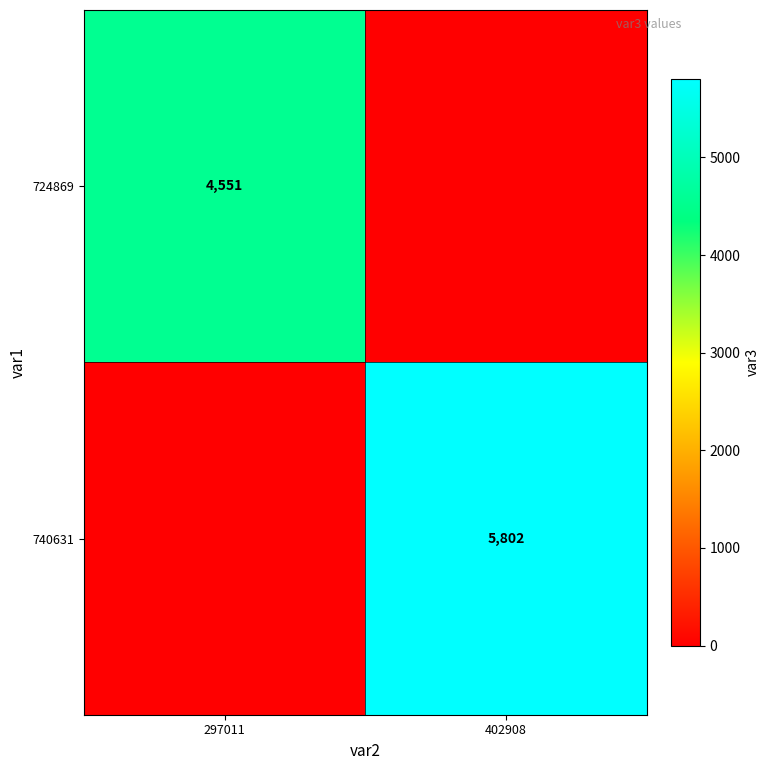

The value of 724869 at 297011 is 4551. True or false?

True